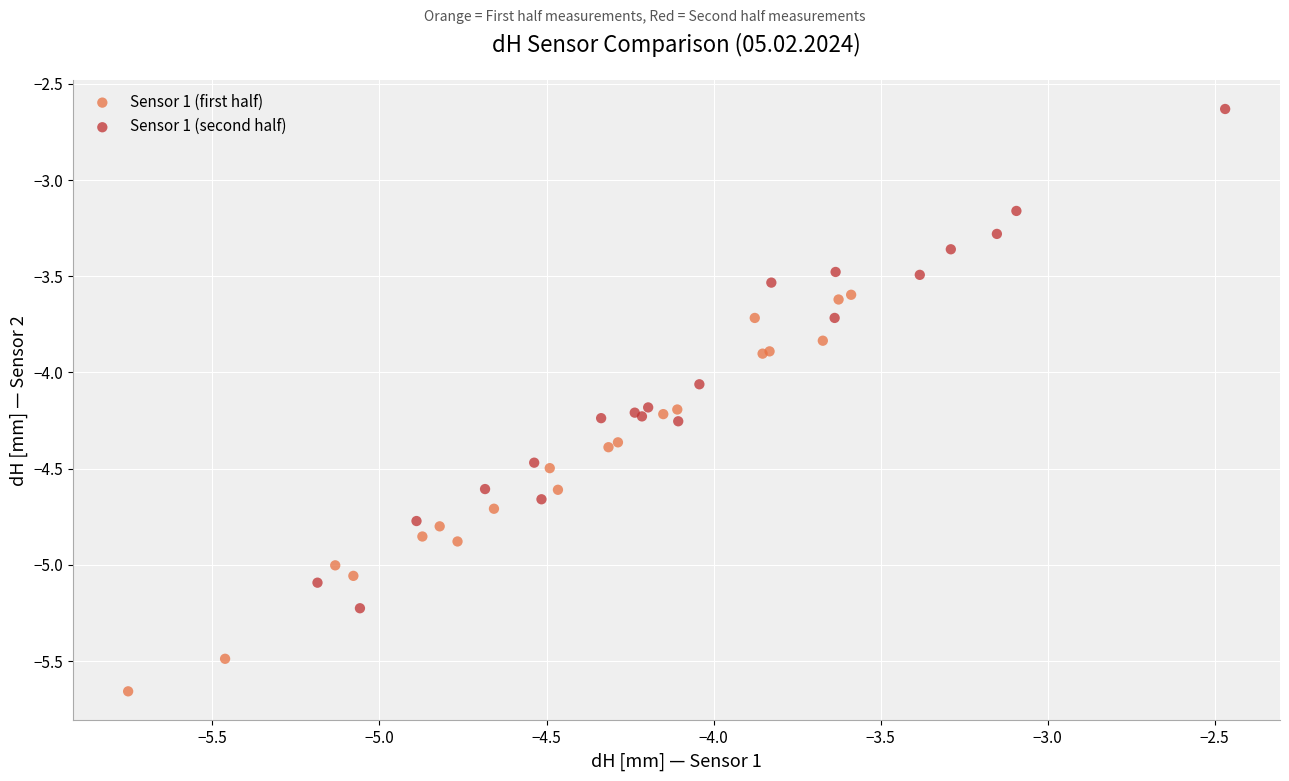

Which series has the largest Y range (max minus min)?

Sensor 1 (second half)